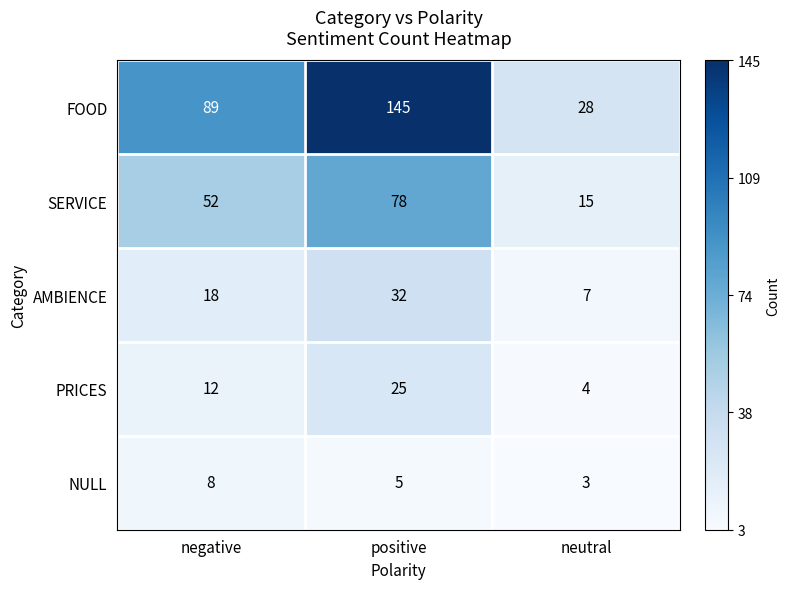

The AMBIENCE series shows 32 at positive. True or false?

True